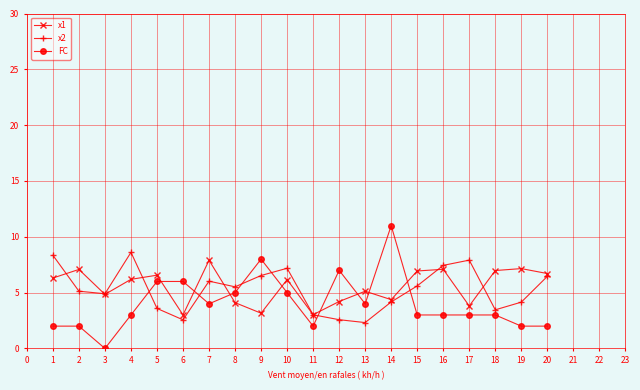

Between 2 and 3, which series saw the biggest shift?

x1